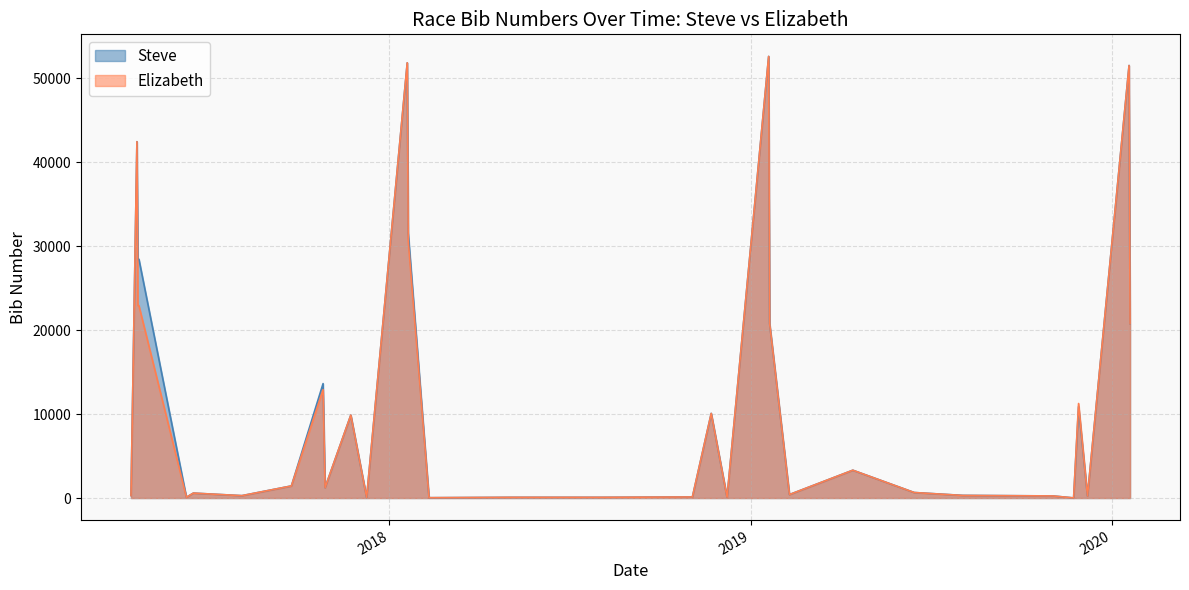

What is the maximum value for Elizabeth?

52606